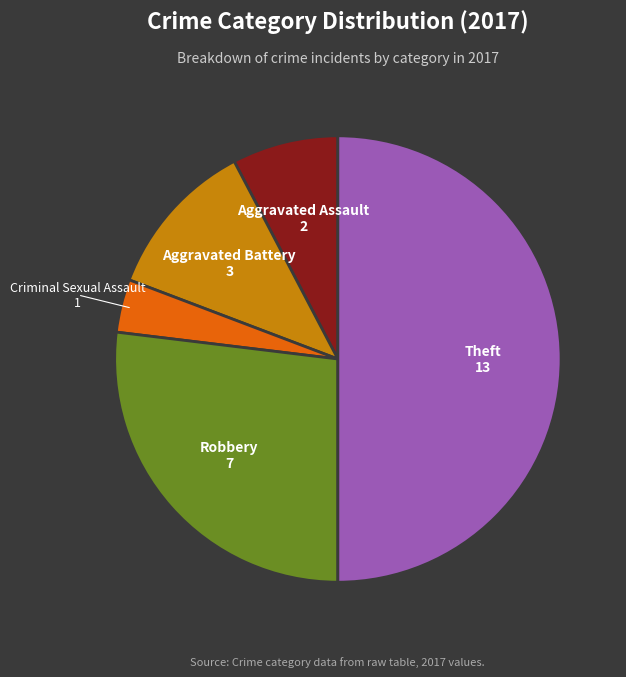

To the nearest percent, what is the difference between the largest and smallest slice percentages?

46%